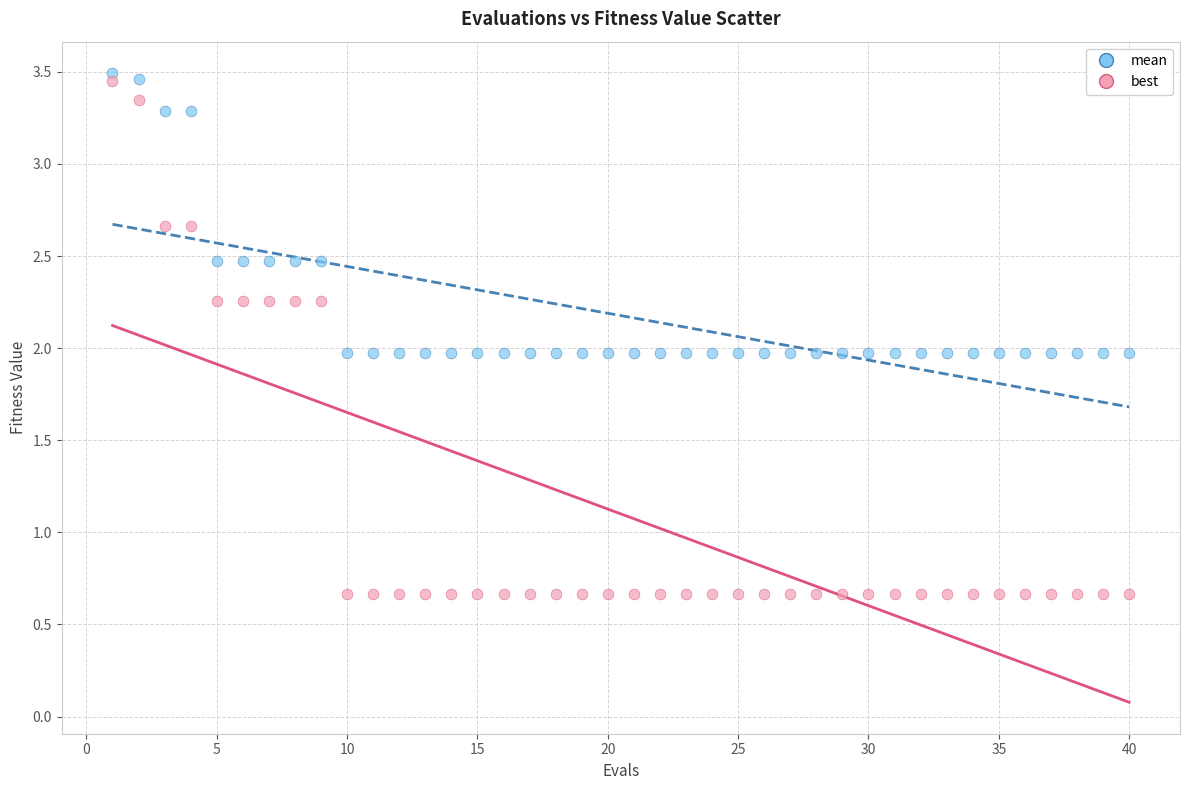

Which series contains the lowest Y value?

best